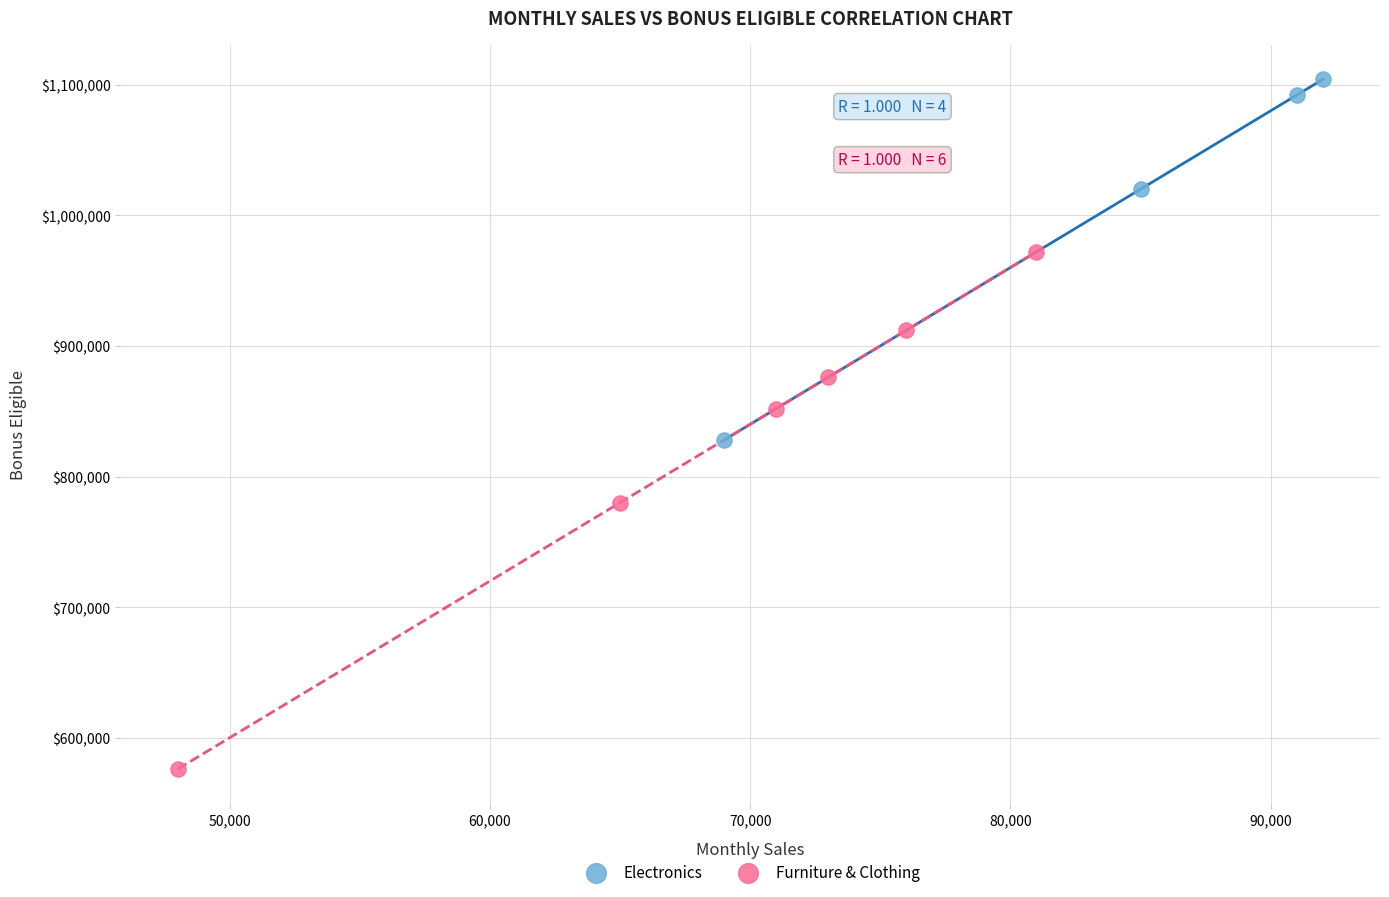

What are all the series names shown in the legend?

Electronics, Furniture & Clothing